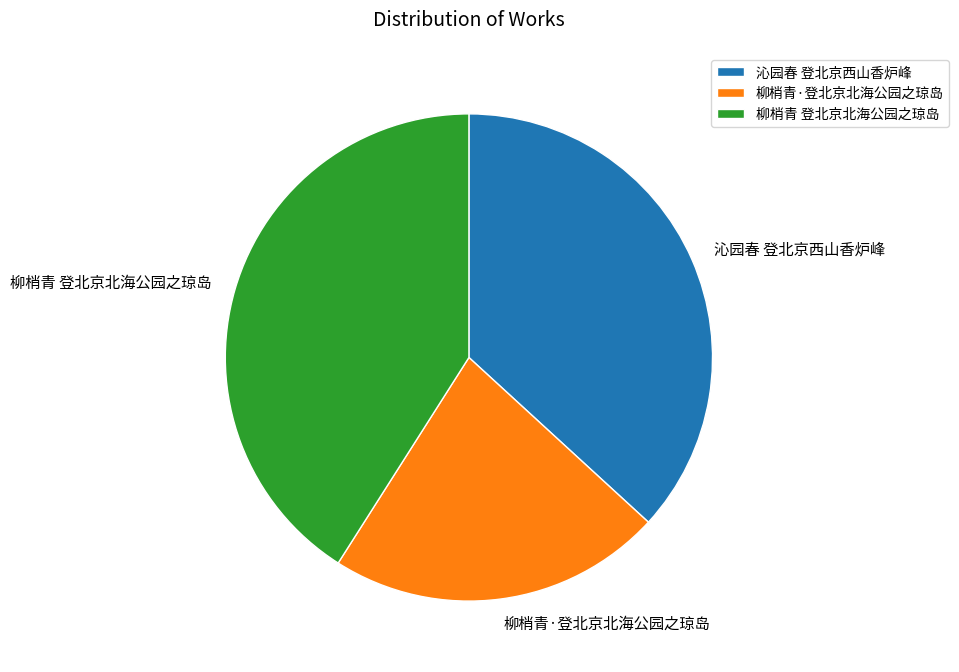

Is it true that 沁园春 登北京西山香炉峰 is 31% of the pie?

False